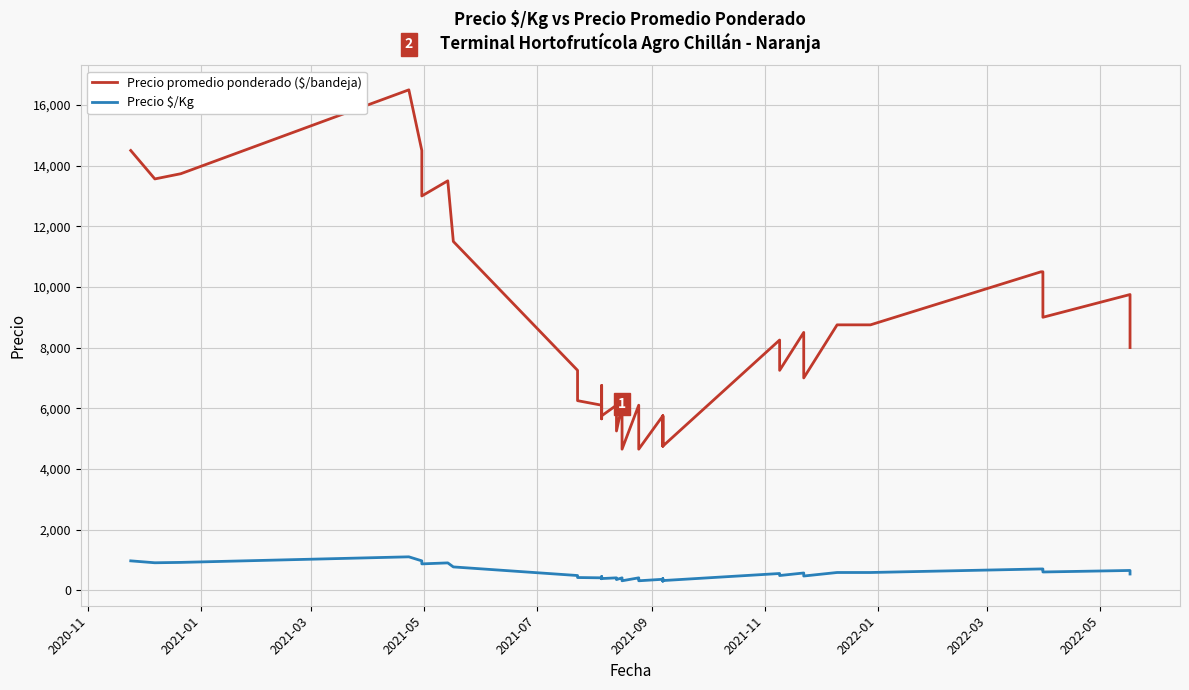

Reading right to left, transcribe all the data shown in this chart.

Precio promedio ponderado ($/bandeja): 8000	9750	9000	10500	10500	8750	8750	8750	7000	8500	7250	8250	4750	5750	4750	5750	4650	5250	5250	6100	4650	5250	5250	6100	5250	6100	5750	6750	5650	6100	6250	7250	11500	13500	13000	14500	16500	13734	13562	14500
Precio $/Kg: 533	650	600	700	700	583	583	583	467	567	483	550	317	383	297	359	310	350	350	407	310	350	350	407	350	407	383	450	377	407	417	483	767	900	867	967	1100	916	904	967